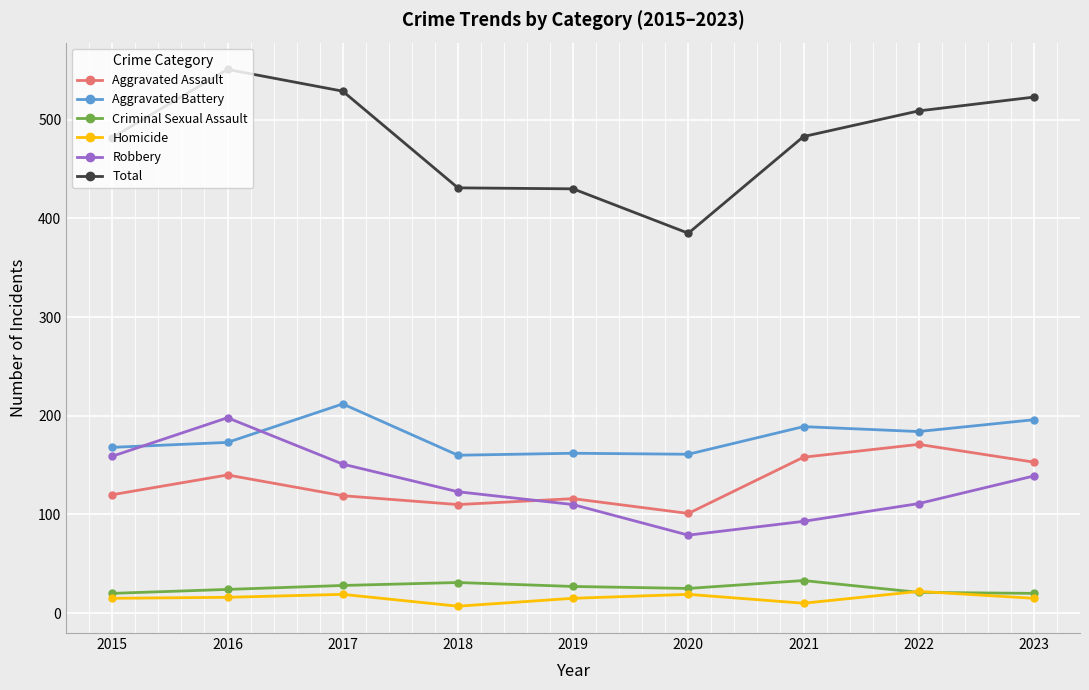

What value does the Total series have at 2022?

509